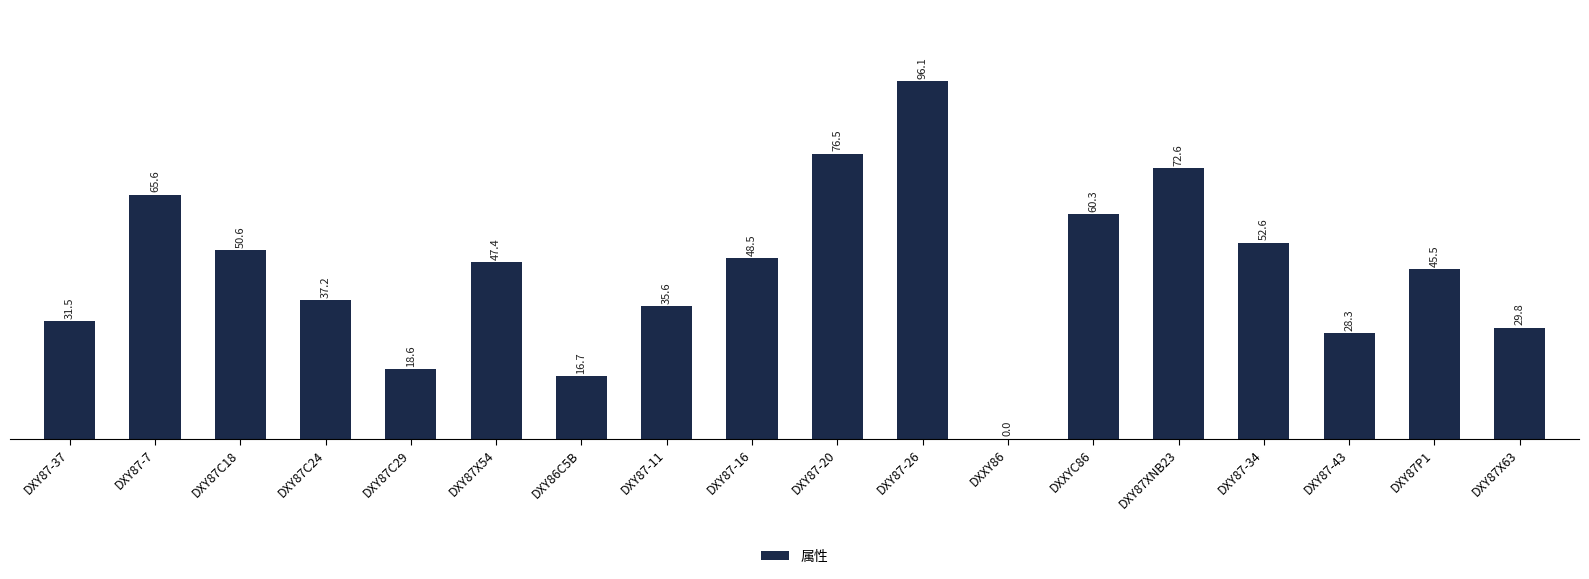

Reading left to right, extract all data points from this chart.

DXY87-37=31.5	DXY87-7=65.6	DXY87C18=50.6	DXY87C24=37.2	DXY87C29=18.6	DXY87X54=47.4	DXY86C5B=16.7	DXY87-11=35.6	DXY87-16=48.5	DXY87-20=76.5	DXY87-26=96.1	DXXY86=0.0	DXXYC86=60.3	DXY87XNB23=72.6	DXY87-34=52.6	DXY87-43=28.3	DXY87P1=45.5	DXY87X63=29.8